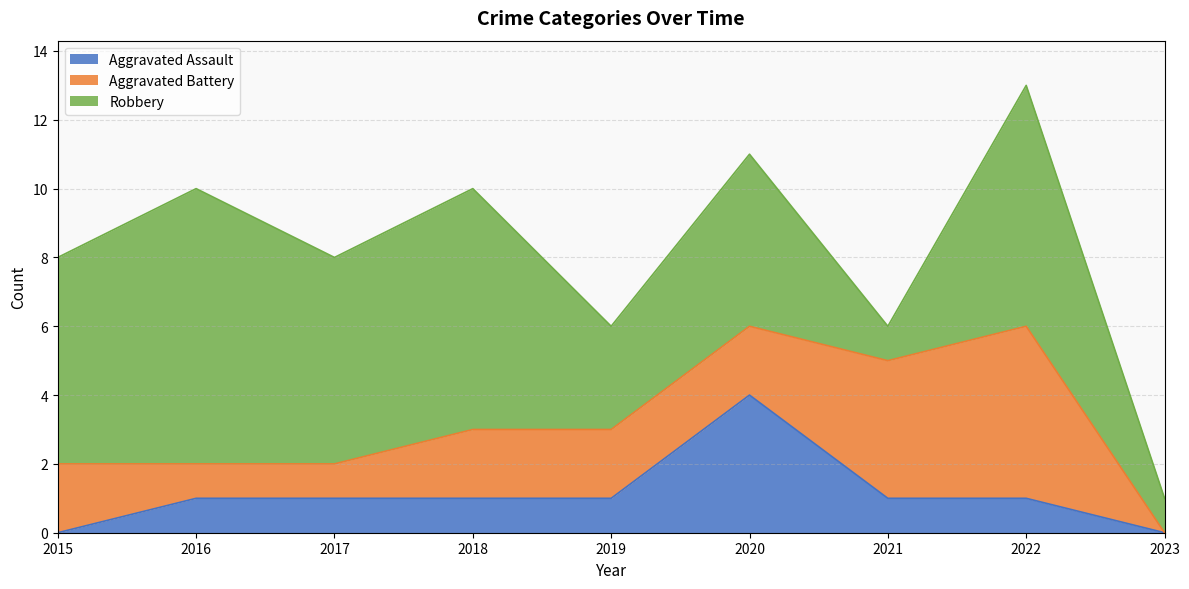

How many values in the Robbery series are below 6?

4